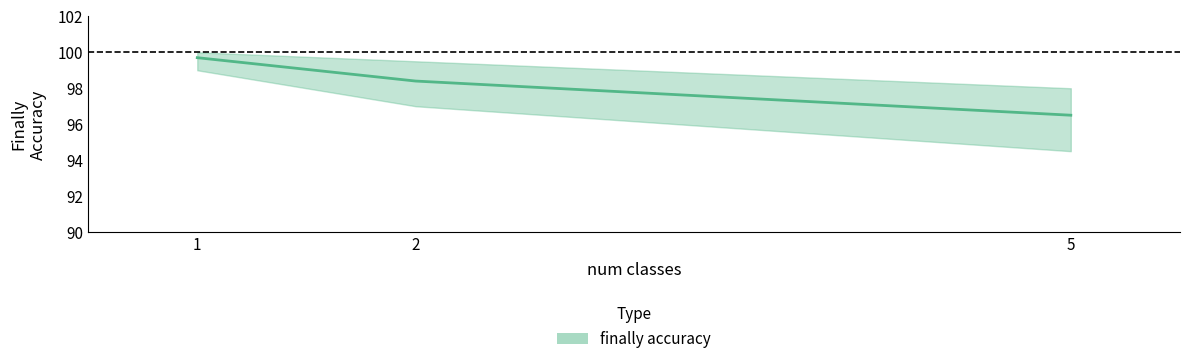

List the labels in order of value, largest first.

1, 2, 5